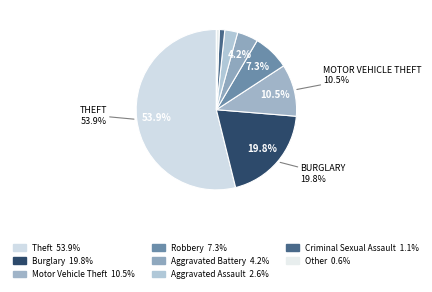

How many slices are in this pie chart?

8